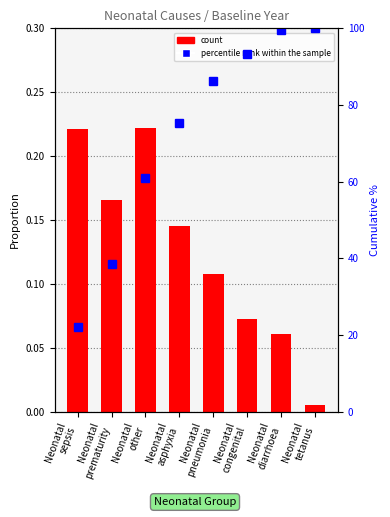

What is the difference between the percentile rank within the sample values at Neonatal
other and Neonatal
asphyxia?

14.5